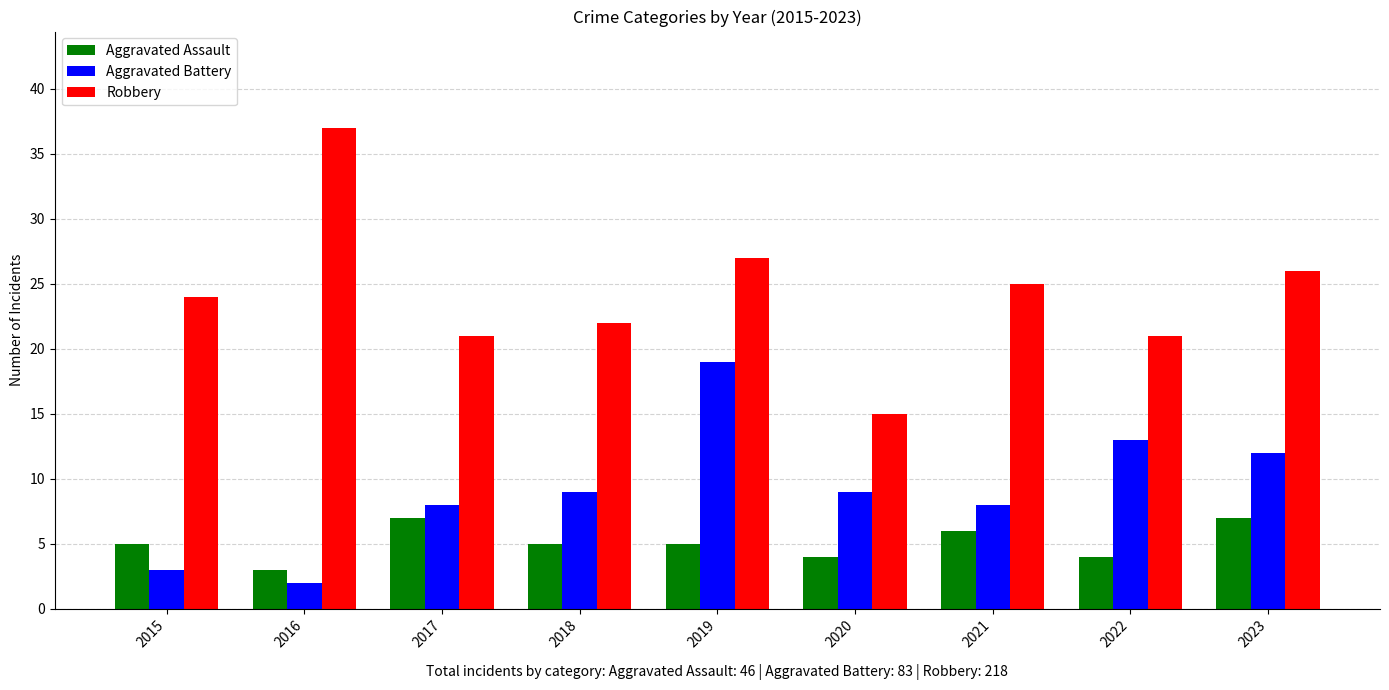

Reading right to left, transcribe all the data shown in this chart.

Aggravated Assault: 2023=7	2022=4	2021=6	2020=4	2019=5	2018=5	2017=7	2016=3	2015=5
Aggravated Battery: 2023=12	2022=13	2021=8	2020=9	2019=19	2018=9	2017=8	2016=2	2015=3
Robbery: 2023=26	2022=21	2021=25	2020=15	2019=27	2018=22	2017=21	2016=37	2015=24